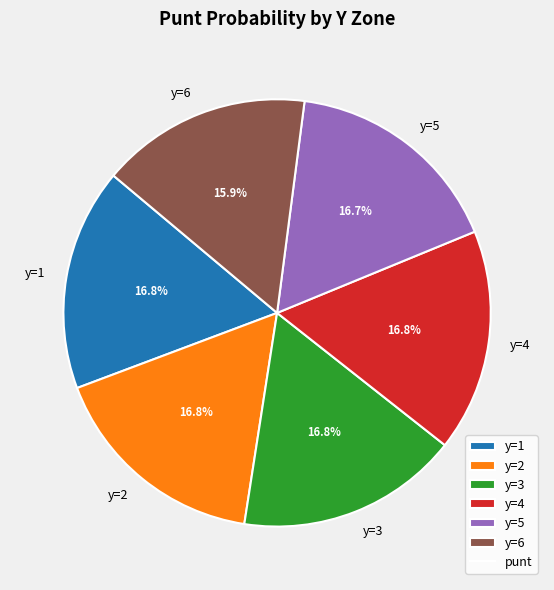

Is there a majority slice in this chart?

No